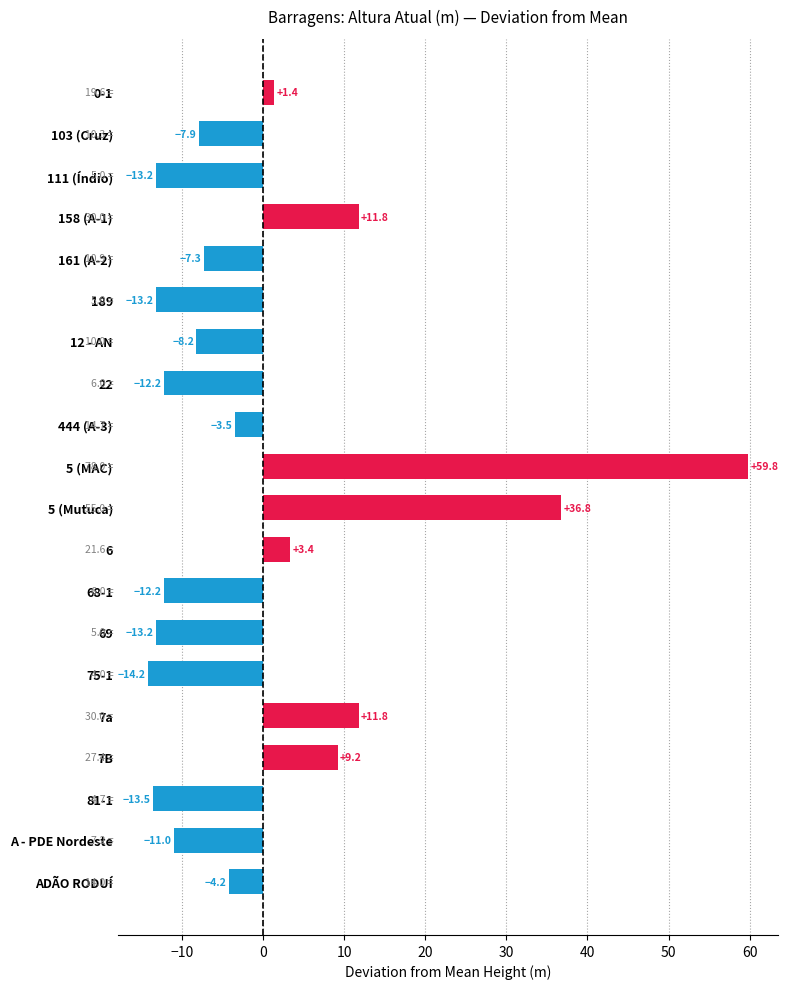

At which category does the chart reach its peak across all series?

5 (MAC)